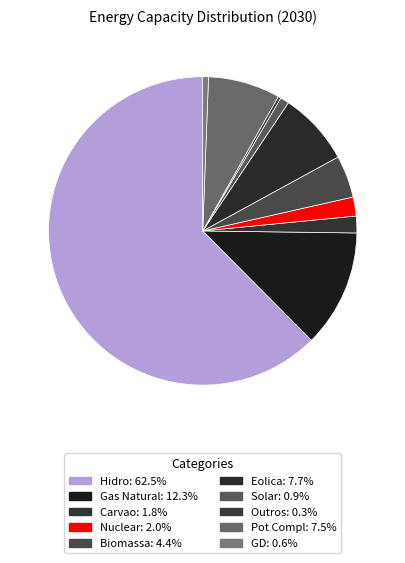

To the nearest percent, what percentage of the pie is Biomassa?

4%